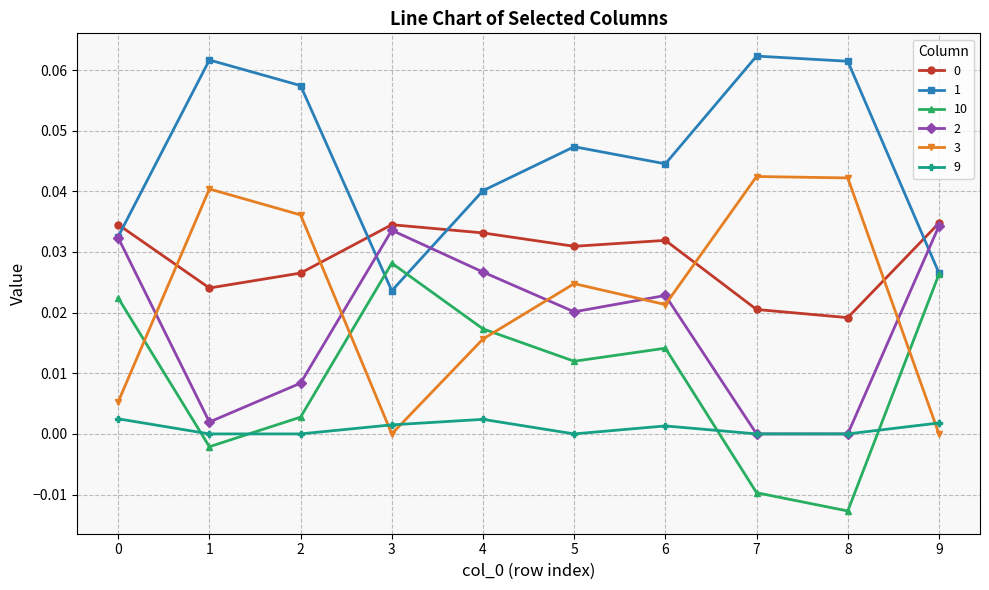

True or false: 3 and 0 cross at least once.

True